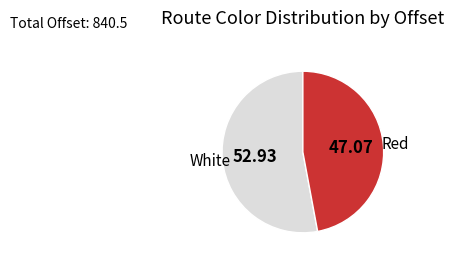

Do White and Red together represent more than half of the pie?

Yes